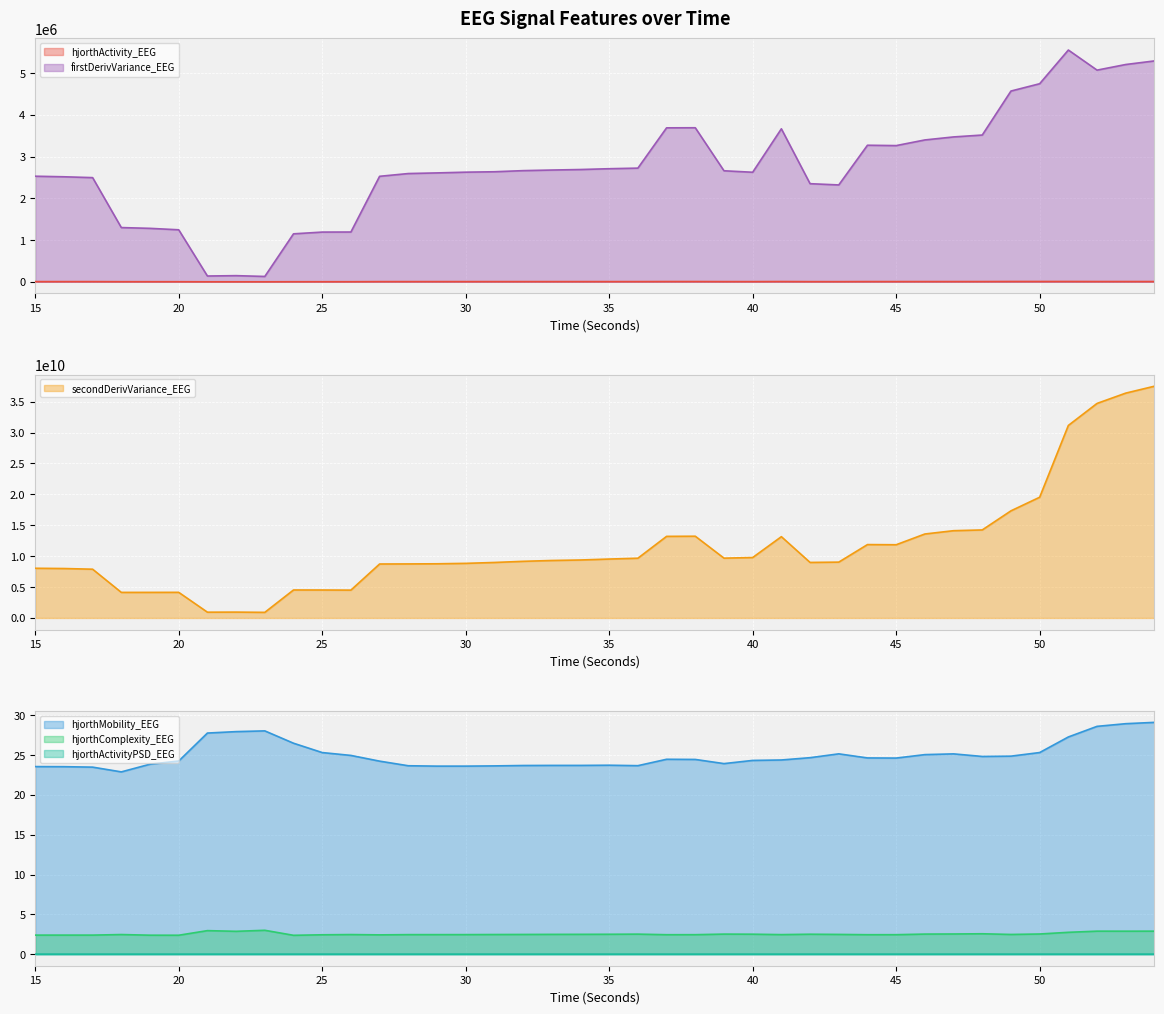

How many lines are shown in the chart?

6